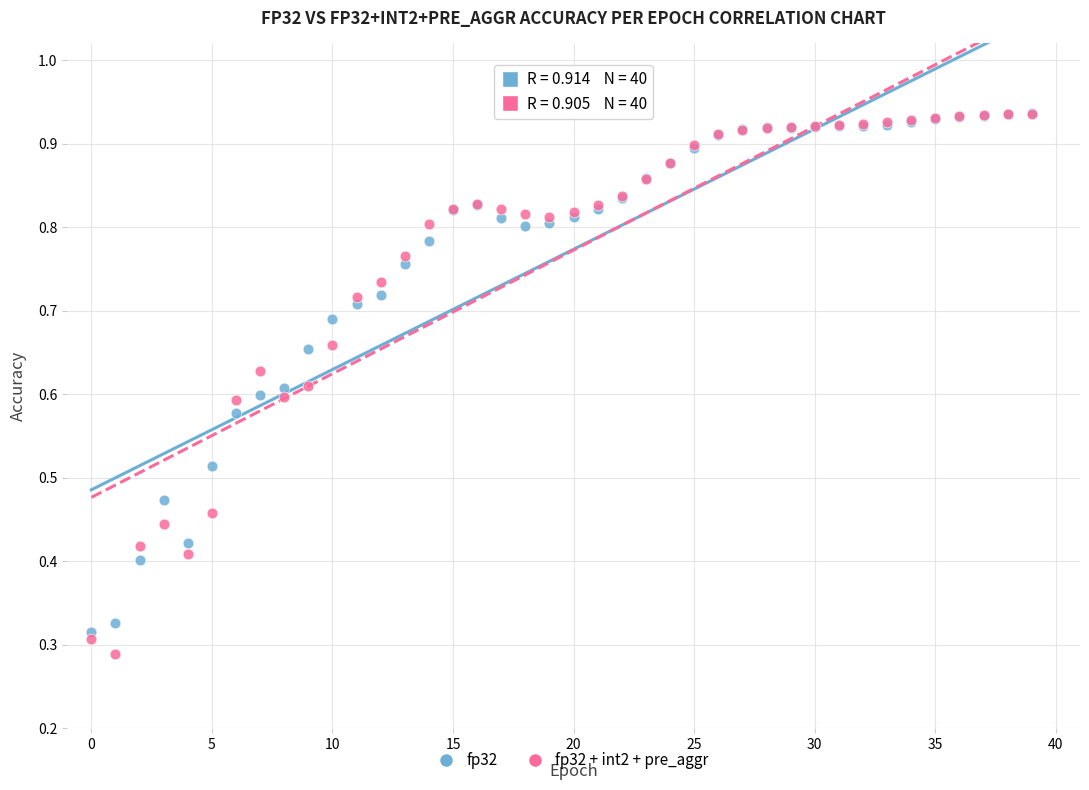

What are all the series names shown in the legend?

fp32, fp32 + int2 + pre_aggr